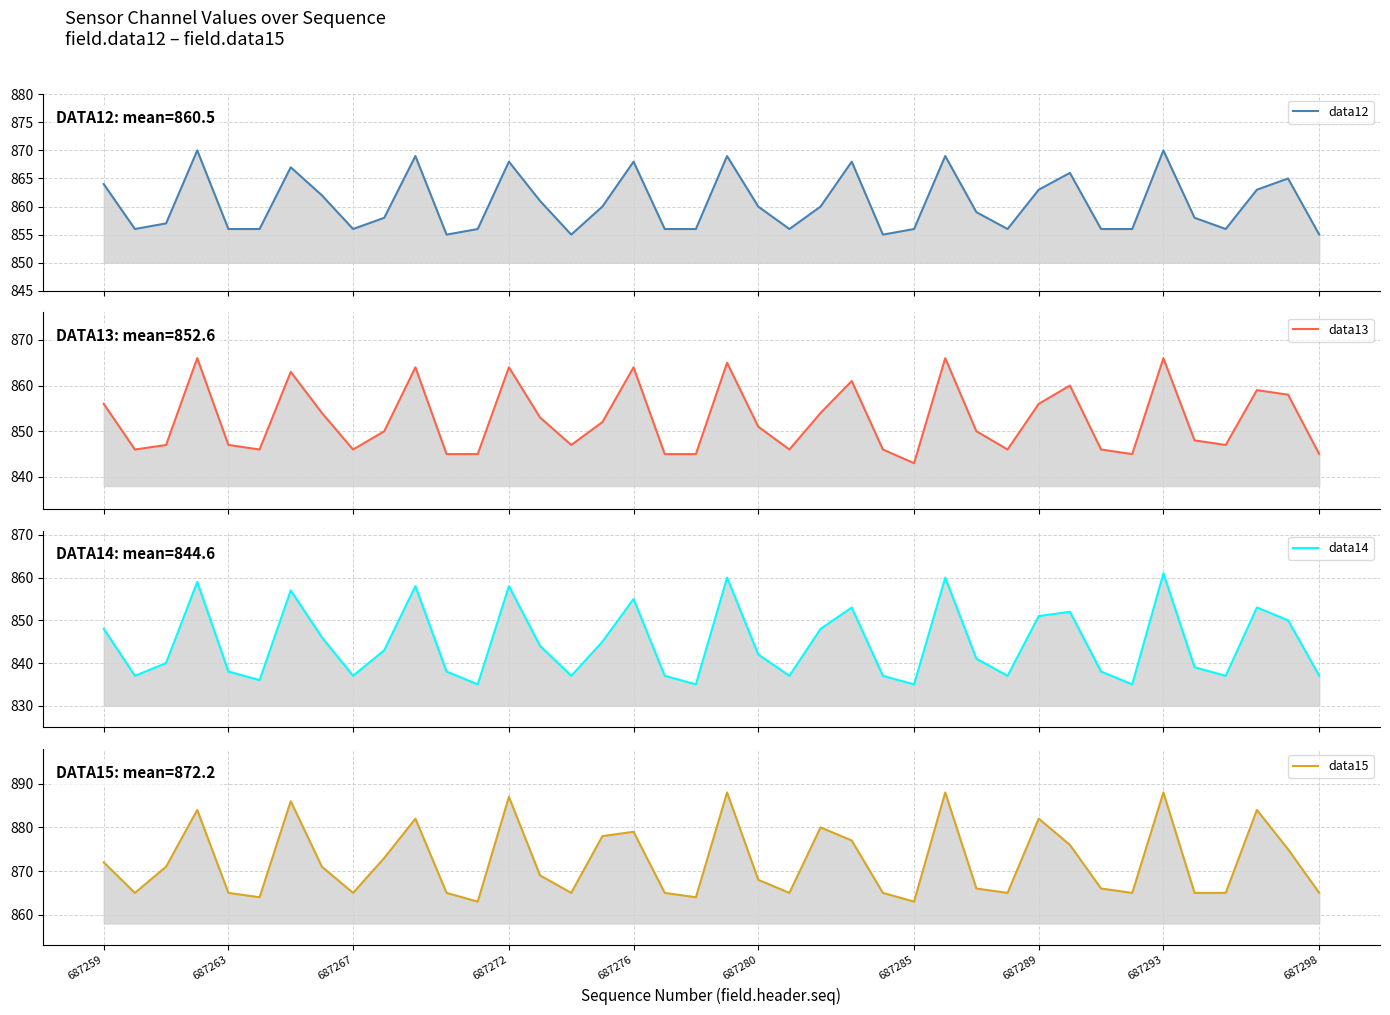

The data15 series shows 888 at 27. True or false?

True